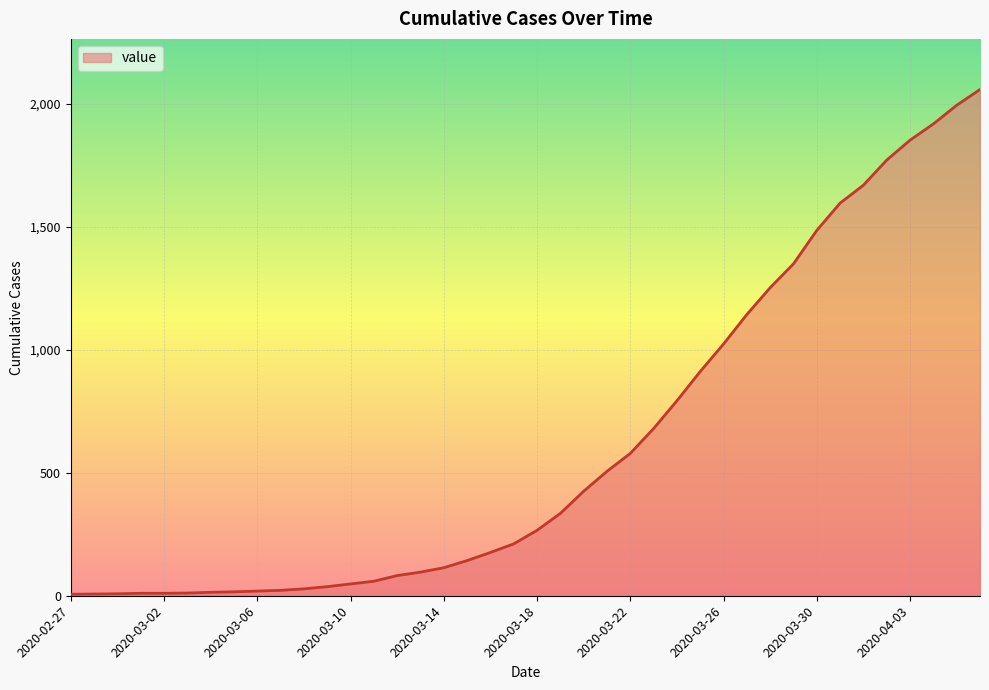

How many values are below 266?

20